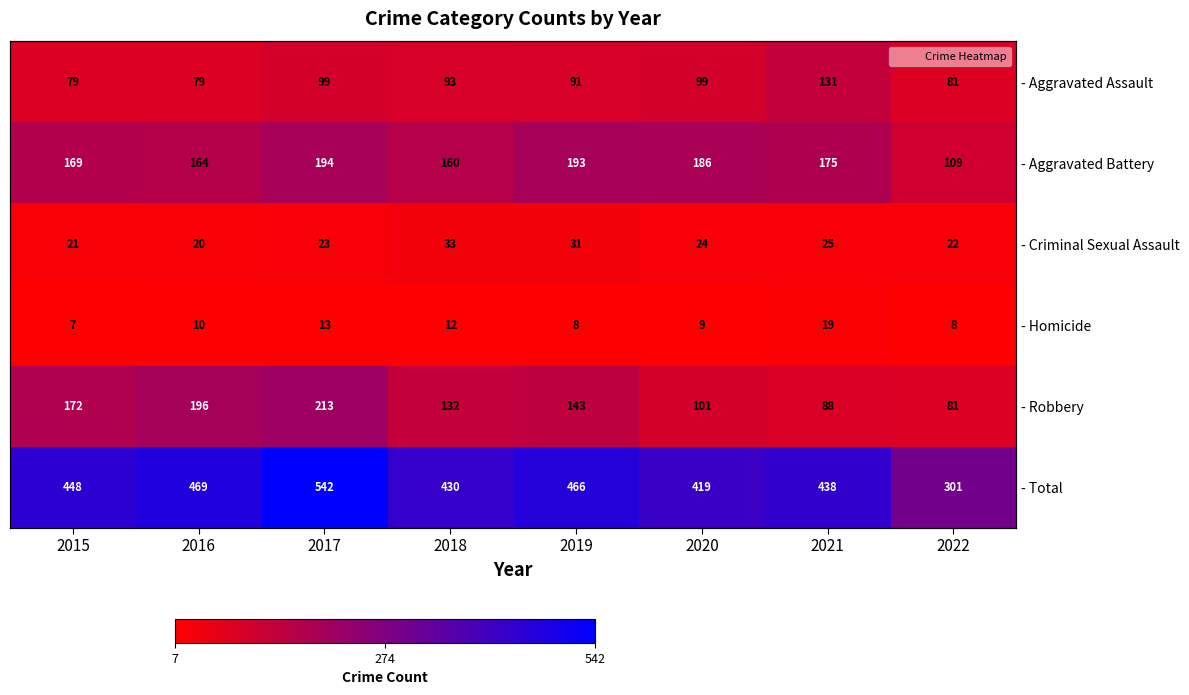

How many values in the - Aggravated Battery series are below 175?

4